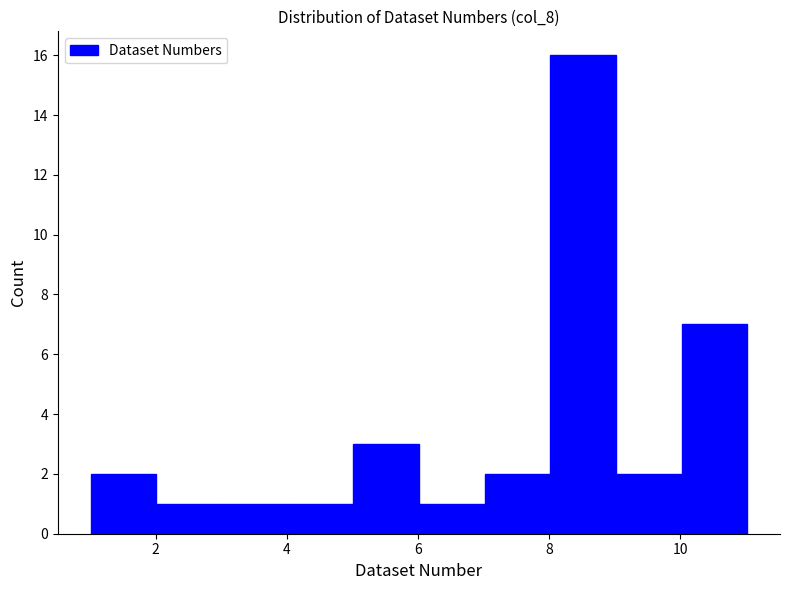

Reading left to right, transcribe this chart: for each bar, give the range it covers on the x-axis and its height. Neither the bar edges nor the heights are printed on the chart, so give them approximately, as read against the axes.

1 to 2: 2
2 to 3: 1
3 to 4: 1
4 to 5: 1
5 to 6: 3
6 to 7: 1
7 to 8: 2
8 to 9: 16
9 to 10: 2
10 to 11: 7